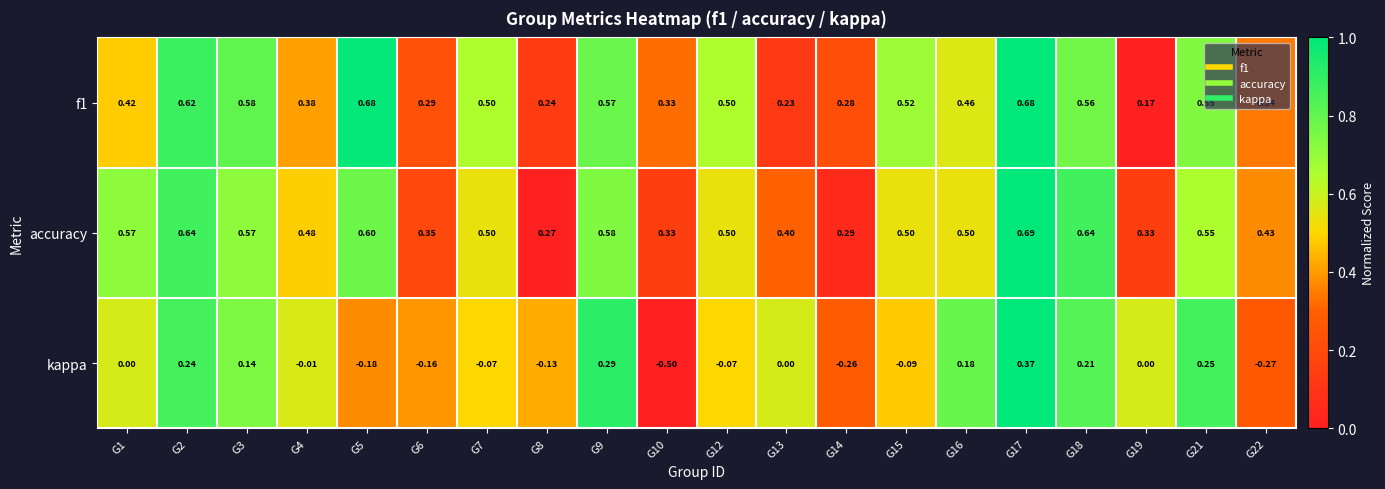

Which series has the widest spread of values?

kappa